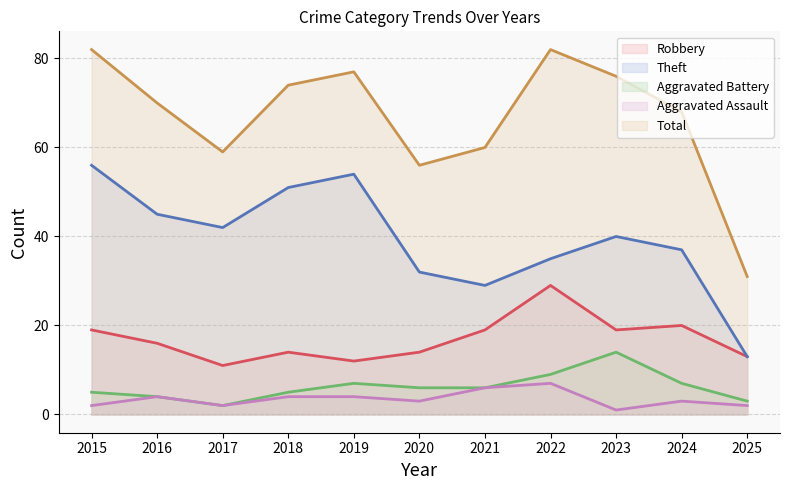

What value does the Theft series have at 2018?

51